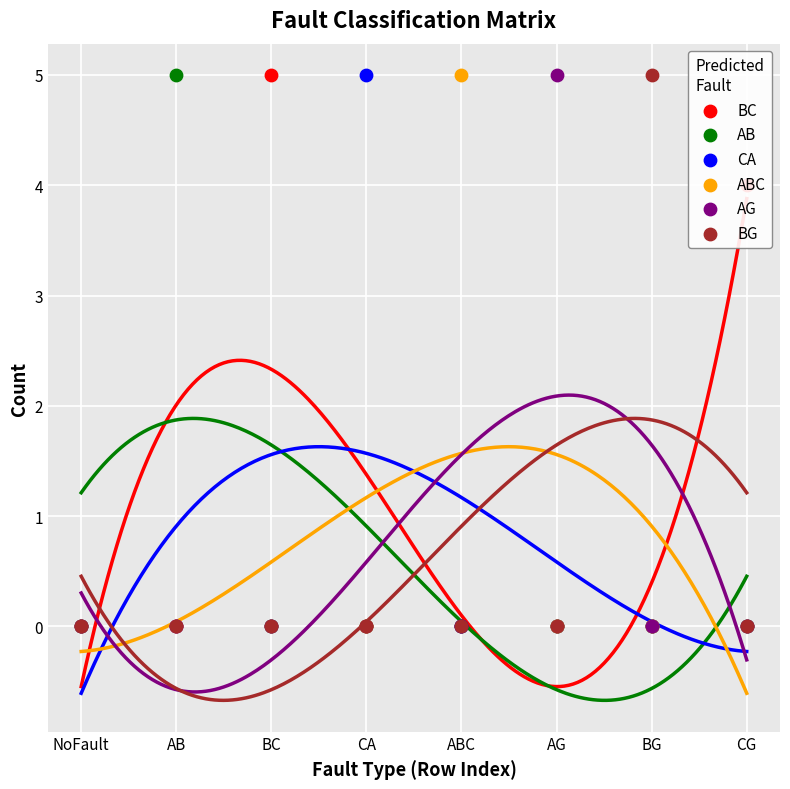

What is the total value across all series at CG?

4